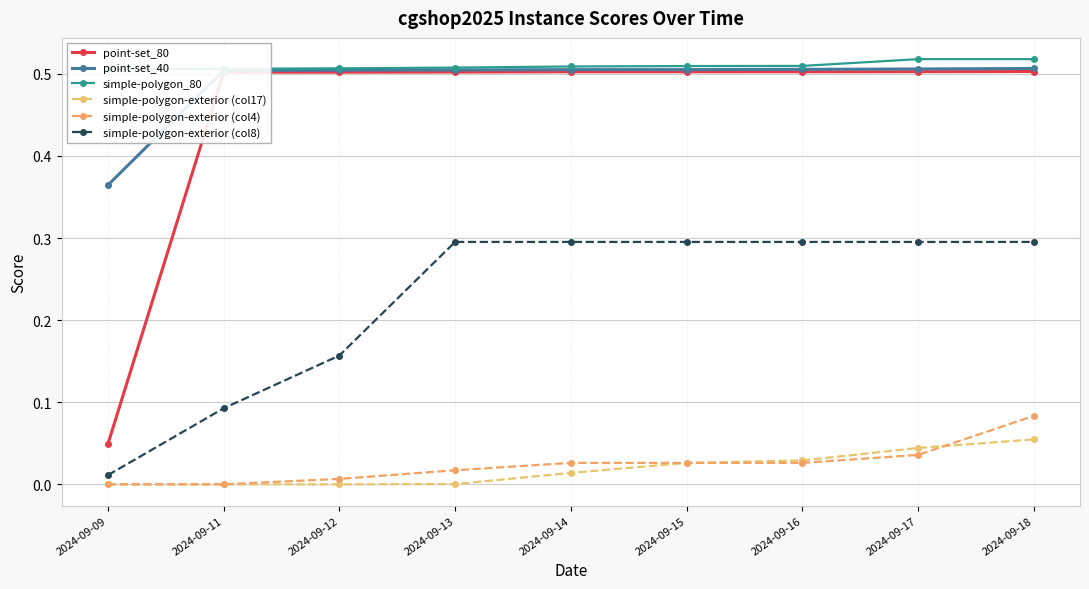

How many data points does each series have?

9